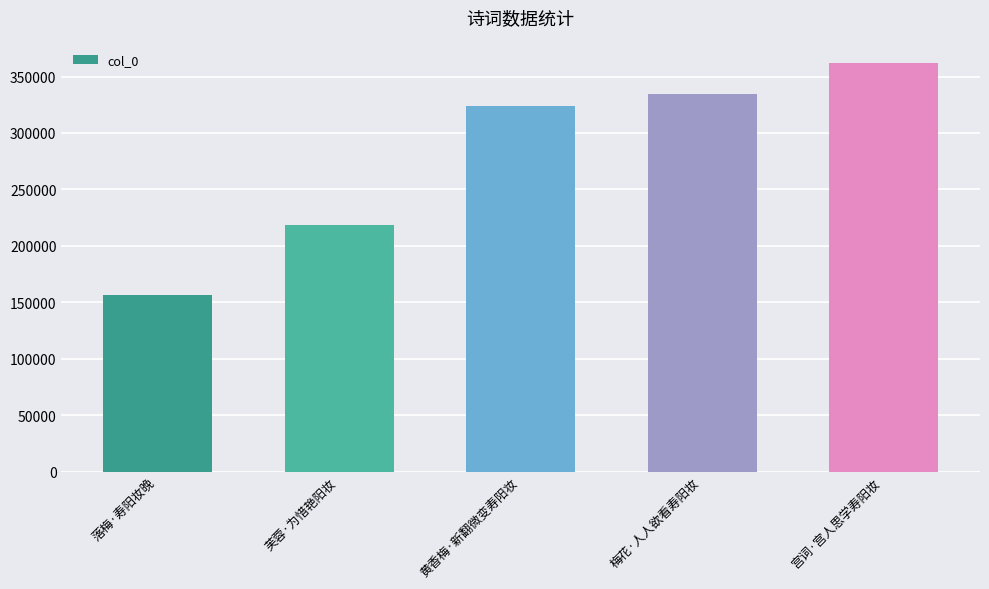

How many distinct data groups are displayed?

1